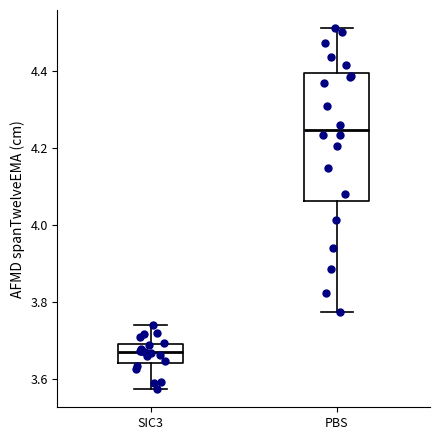

Which box is the tallest, from its lower edge to its upper edge?

PBS